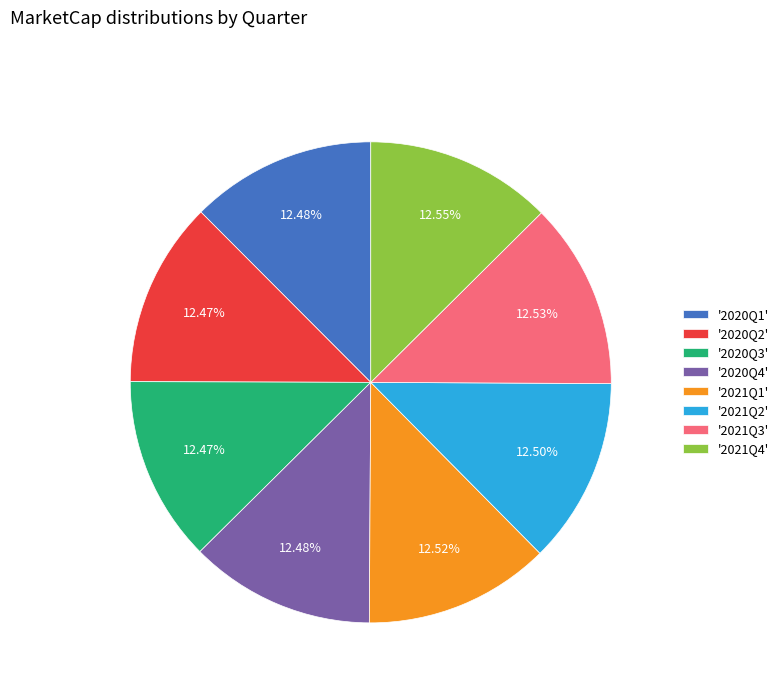

How many slices are in this pie chart?

8